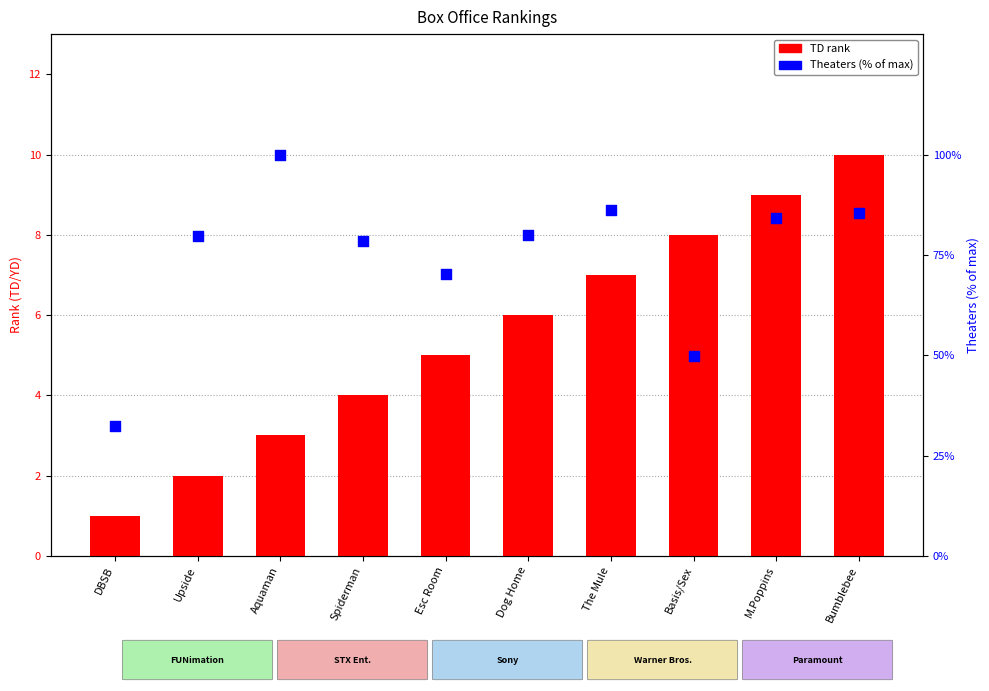

At how many categories does at least one series exceed 91?

1